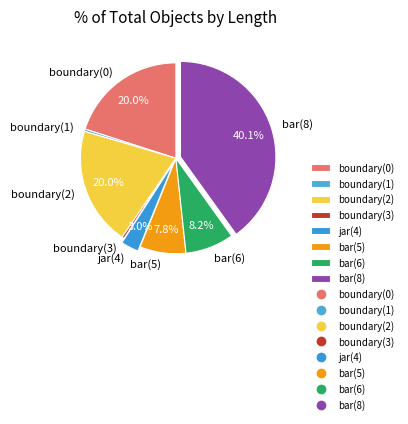

Is the sum of bar(6) and jar(4) greater than half?

No